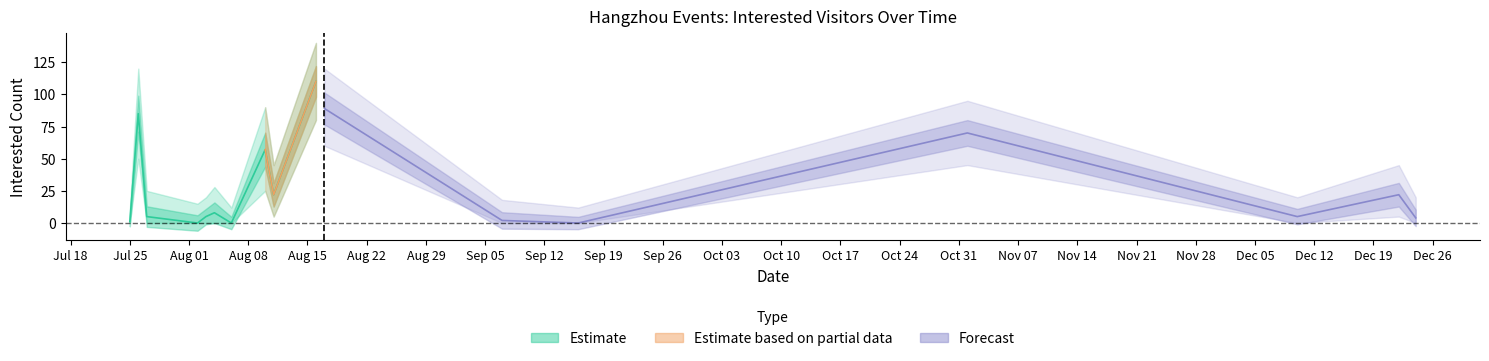

What is the sum of the 想去人数 values at 2024-08-10 and 2024-09-07?

59